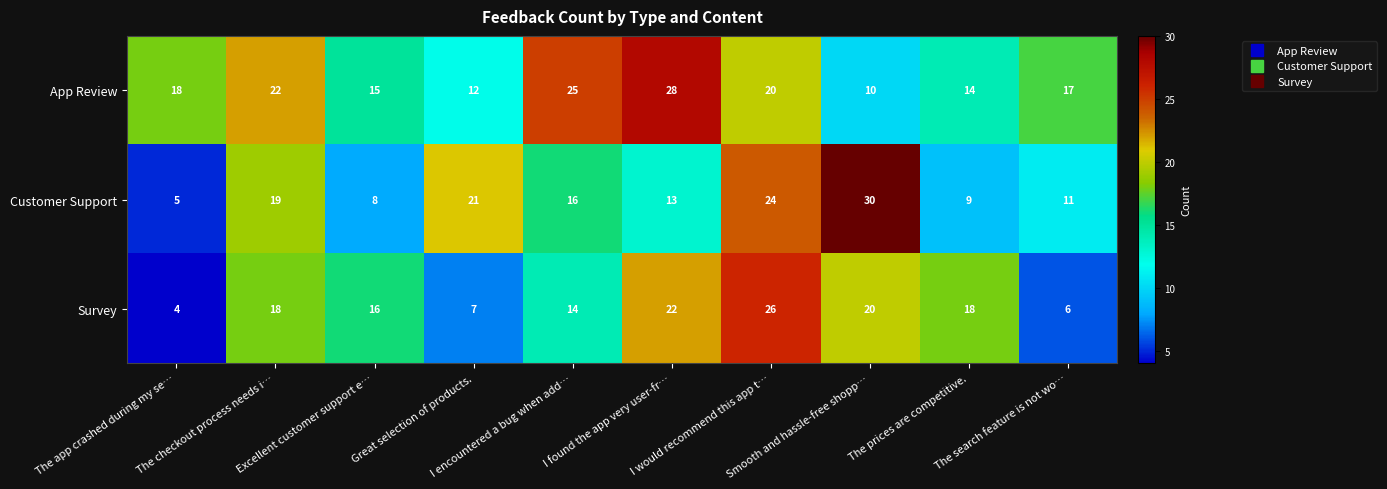

What is the highest value of the App Review series?

28